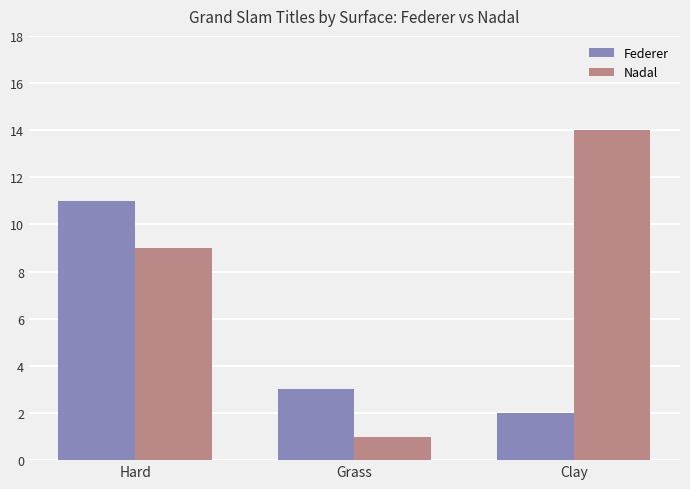

Does the chart contain stacked bars?

No